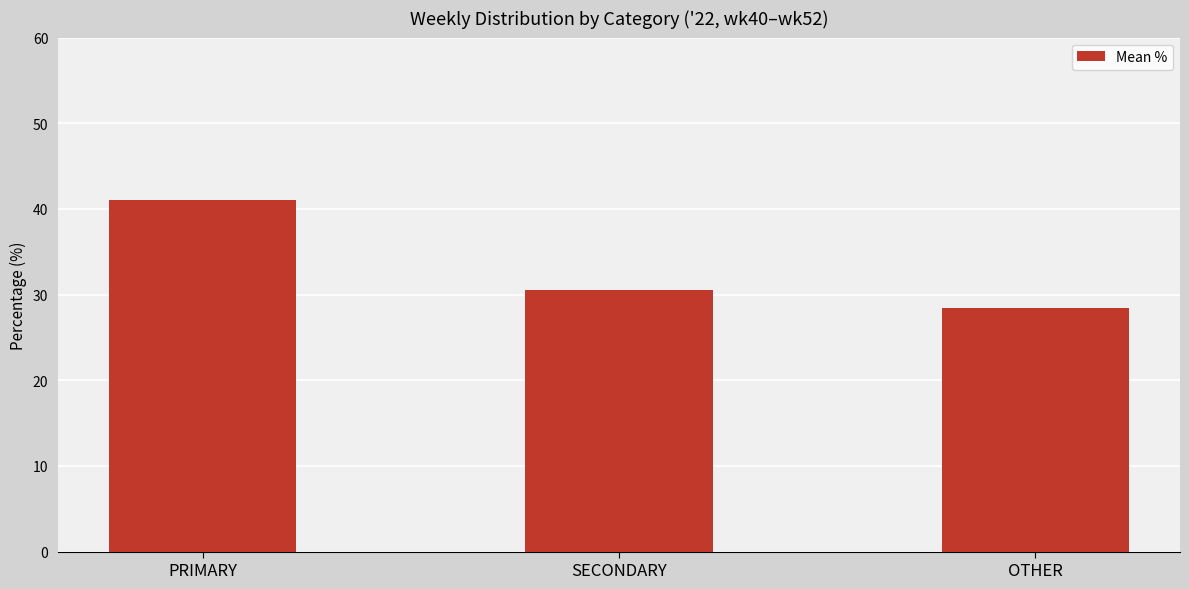

What is the average value?

33.3